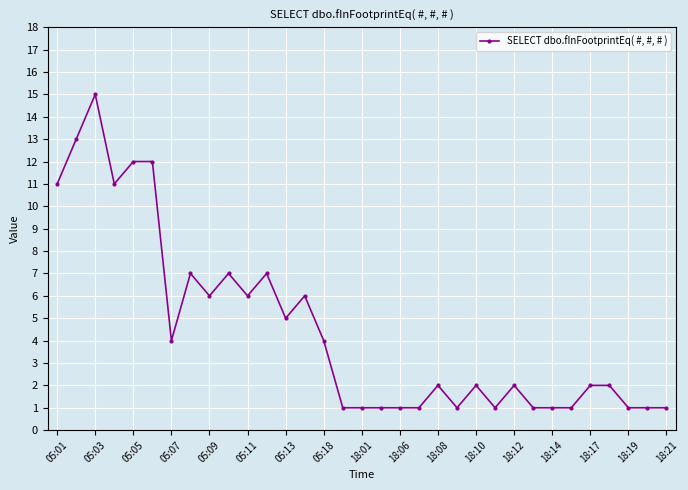

What is the sum of all values?

149